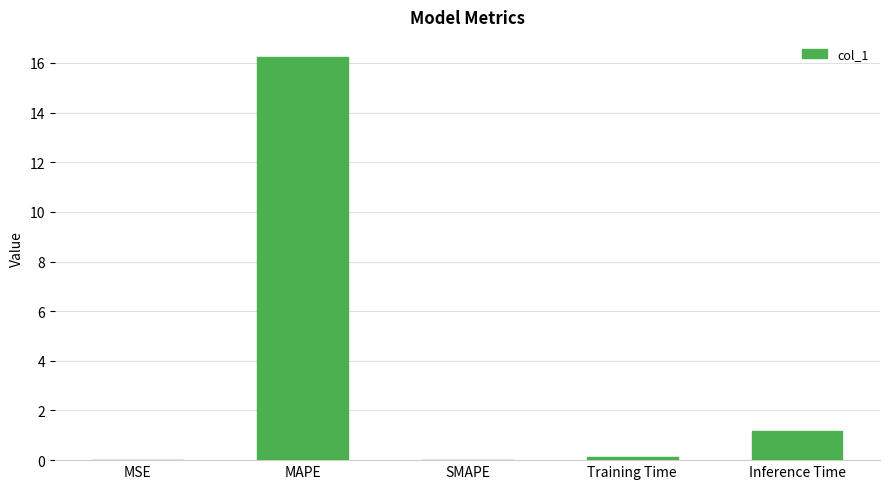

What is the sum of all values?

17.6